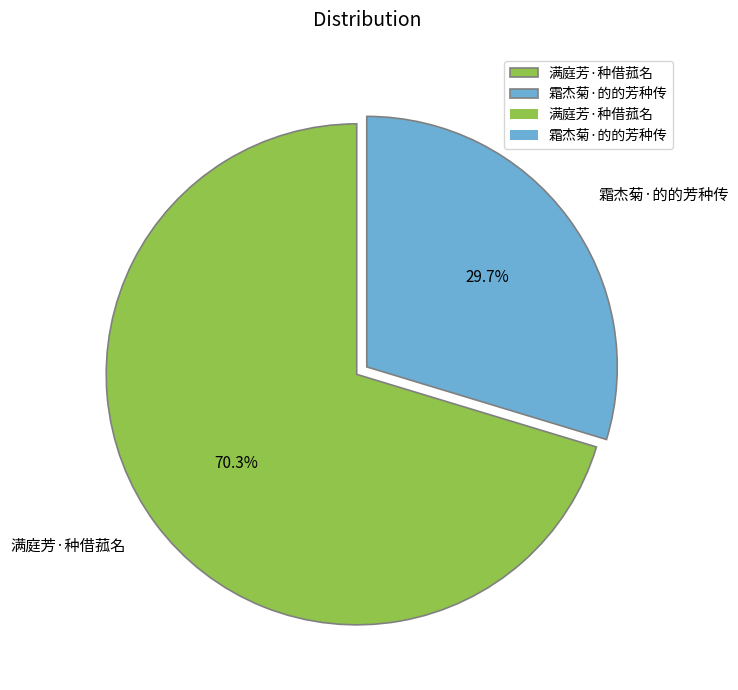

Does 霜杰菊·的的芳种传 account for over 50% of the chart?

No